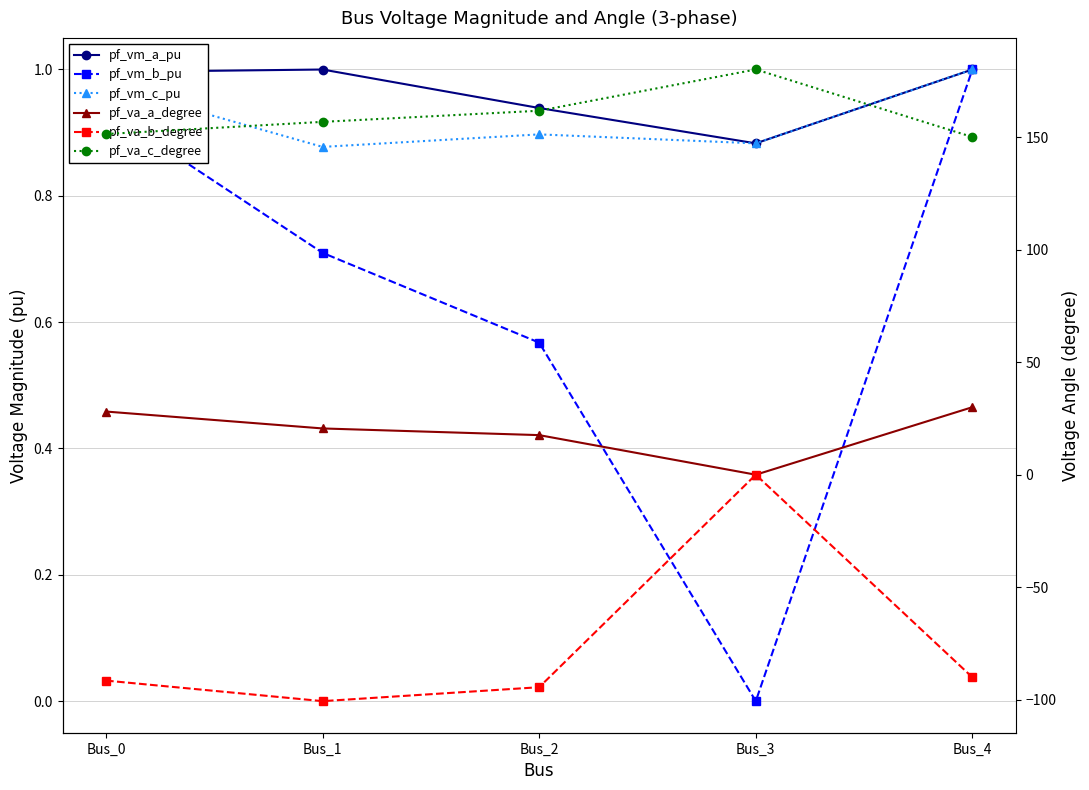

Where does the pf_va_c_degree series first go above 156?

Bus_1